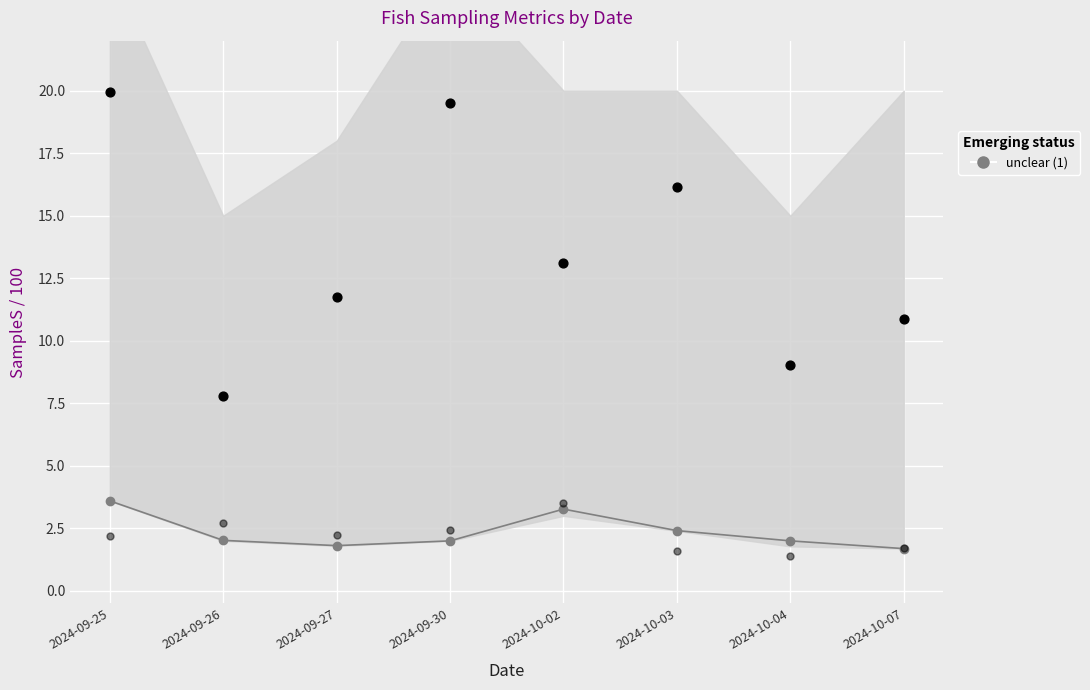

What is the ratio of the value at 2024-09-30 to the value at 2024-09-26?

1.0